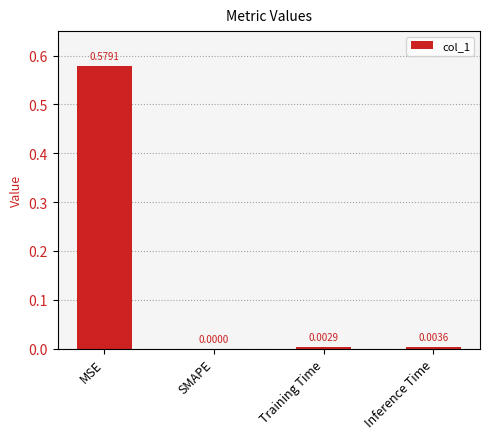

Between SMAPE and Inference Time, which is larger?

Inference Time